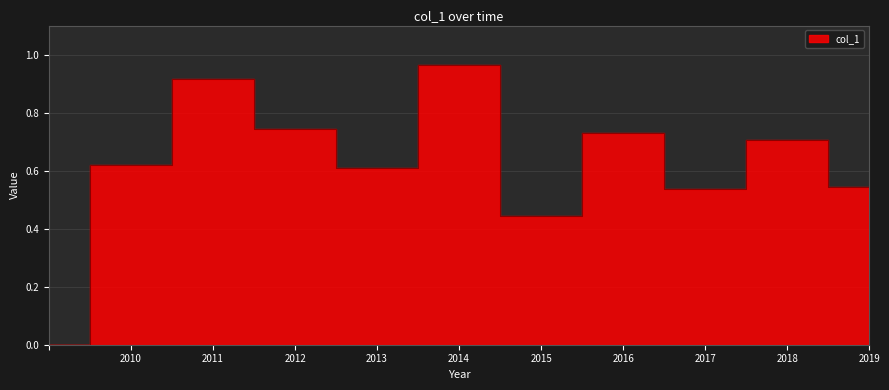

Reading left to right, list all the values displayed in this chart.

0.0	0.6	0.9	0.7	0.6	1.0	0.4	0.7	0.5	0.7	0.5